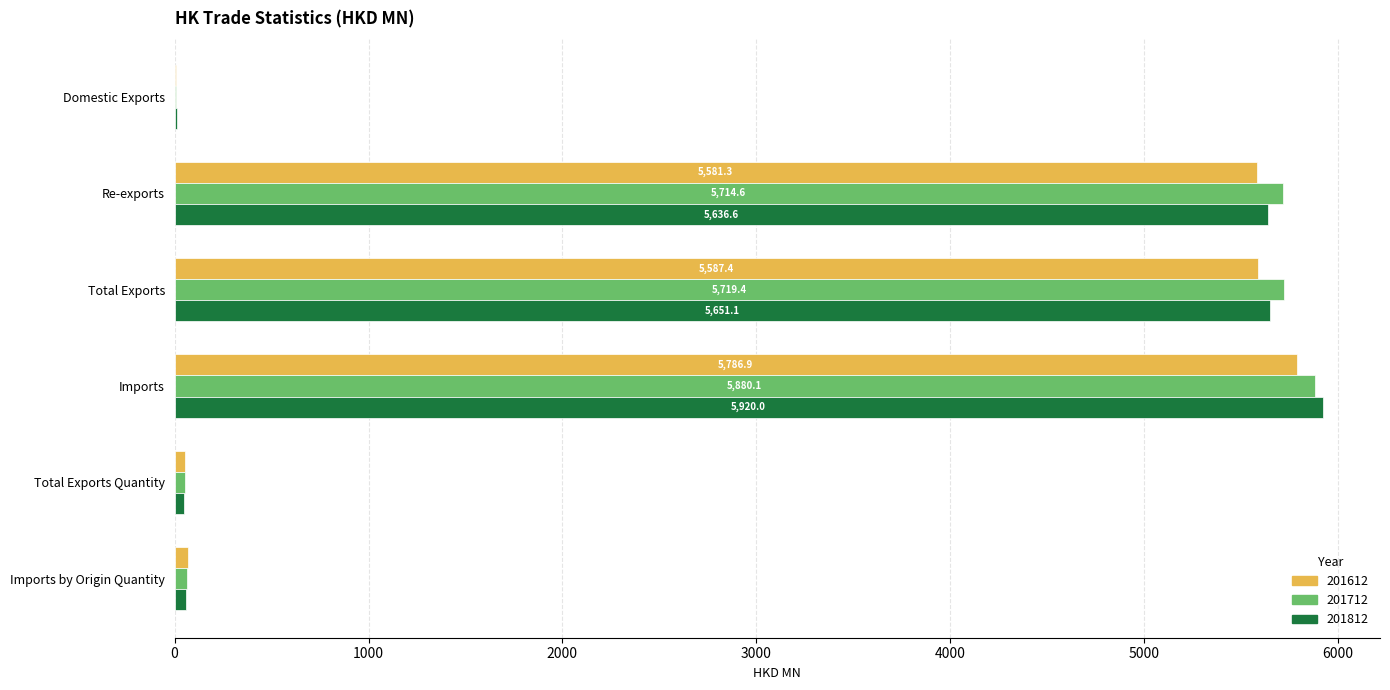

What is the approximate value of 201712 at Imports by Origin Quantity?

64.2